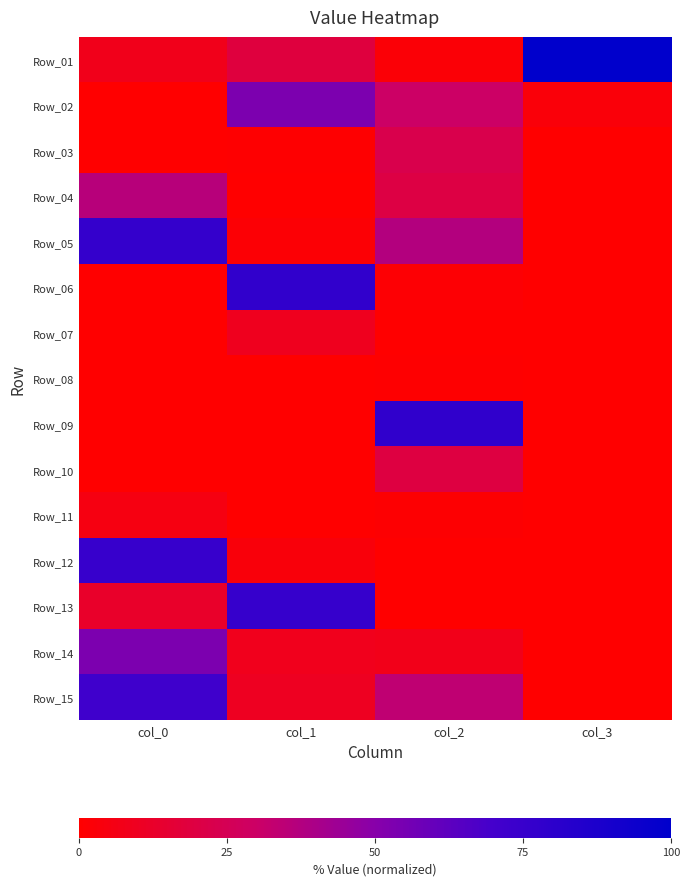

How many distinct data groups are displayed?

15